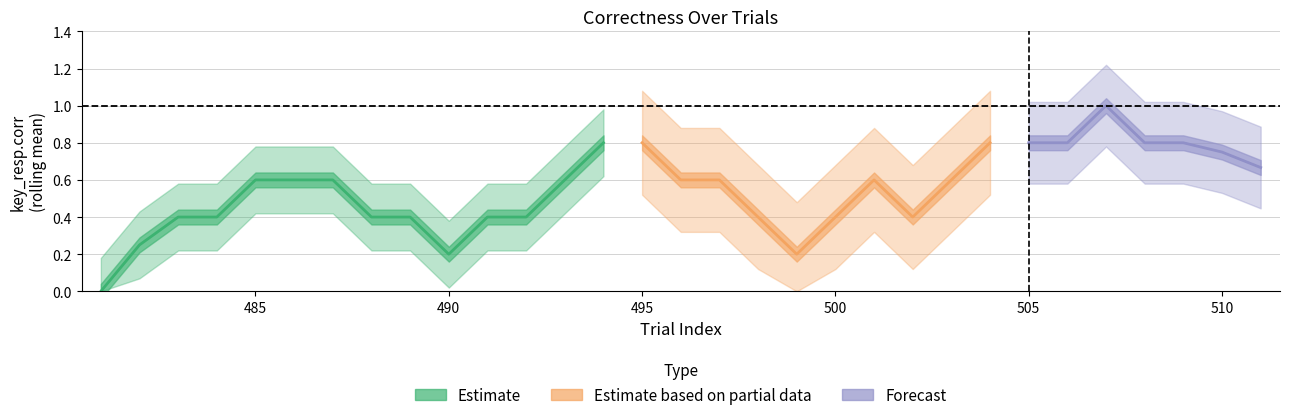

True or false: the data has more than 2 interior local peaks.

True